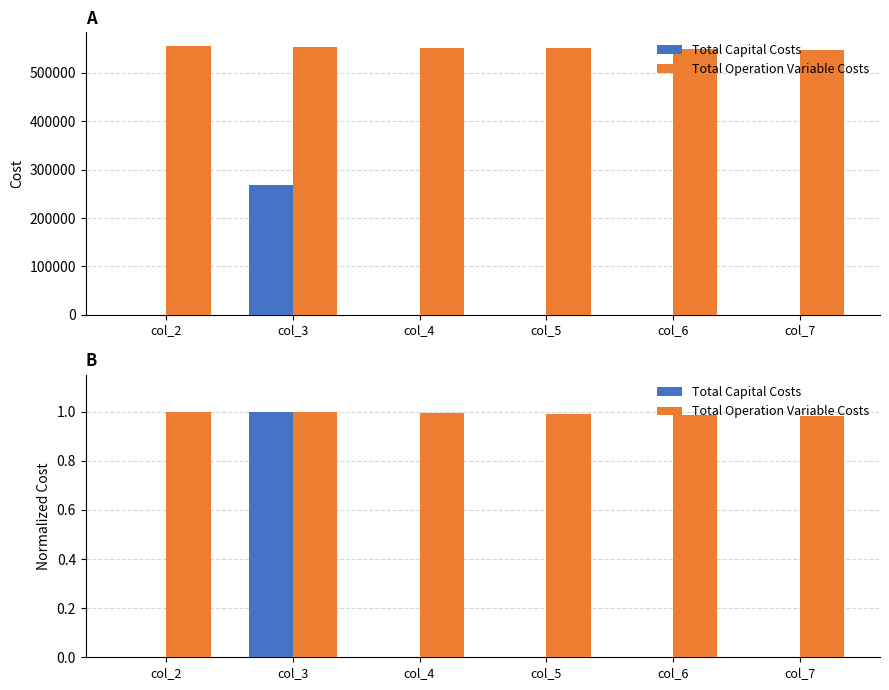

Where is Total Operation Variable Costs nearest to the value 0?

col_7